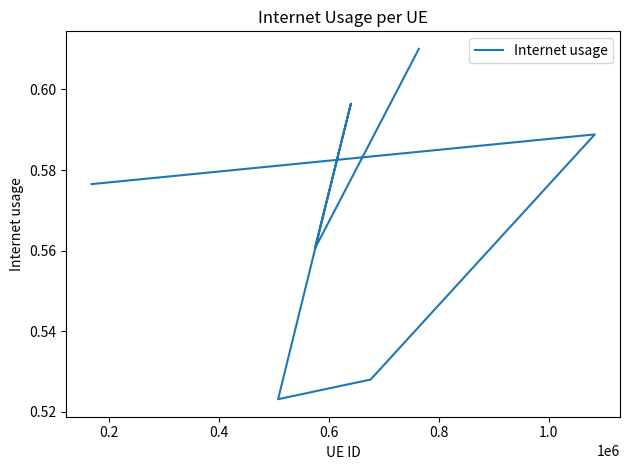

How many lines are shown in the chart?

1